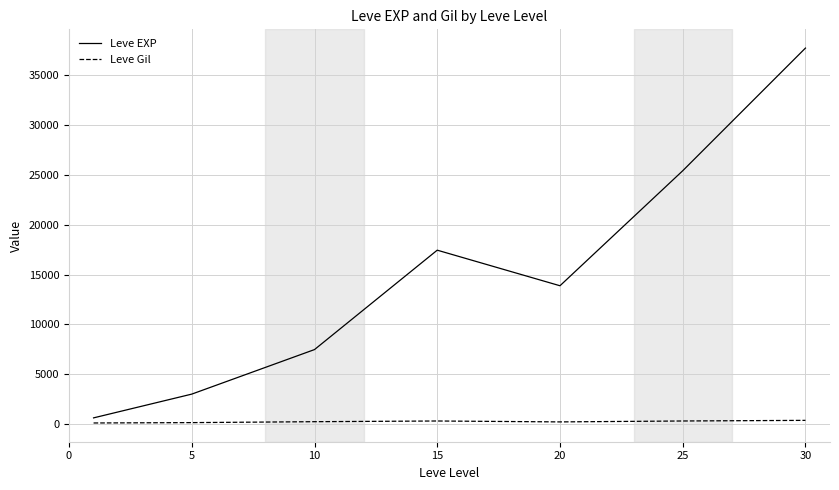

What is the sum of all Leve EXP values?

105555.0